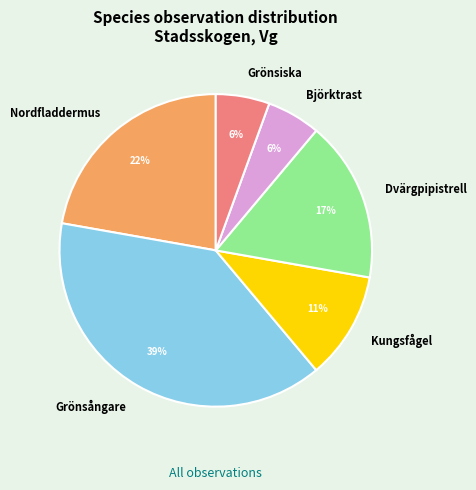

What percentage is the Grönsångare slice, to the nearest percent?

39%